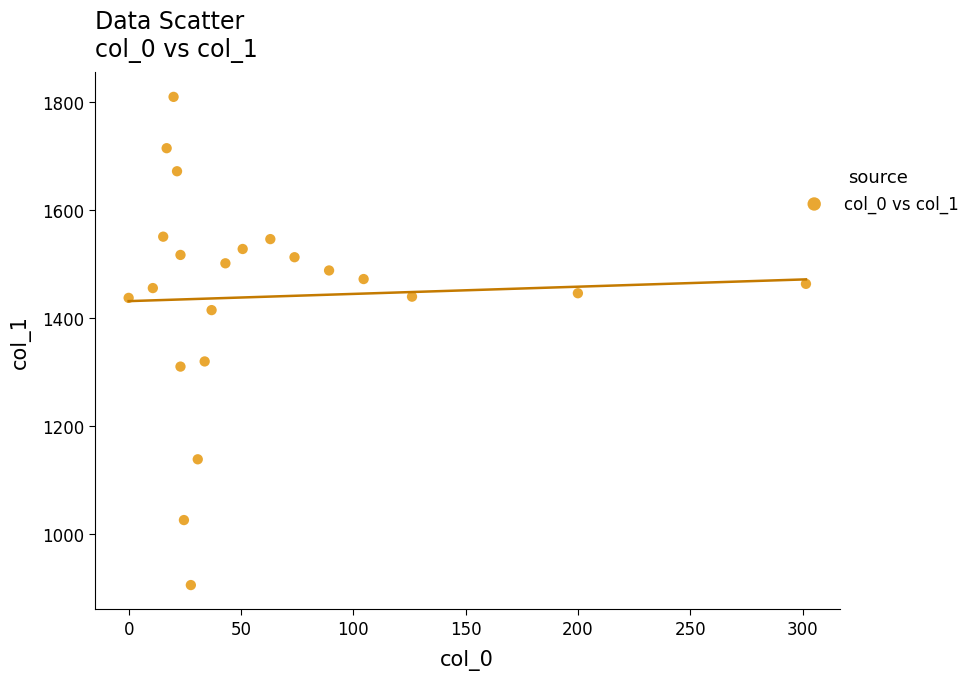

What is the range of Y values (max minus min)?

904.5